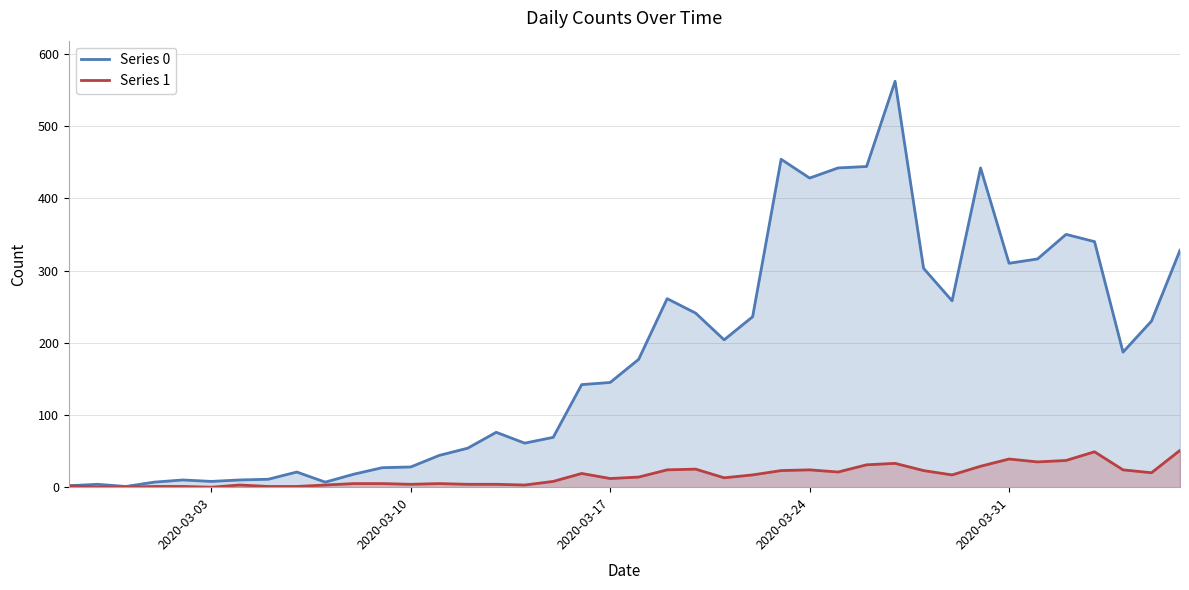

Which series has the widest spread of values?

Series 0